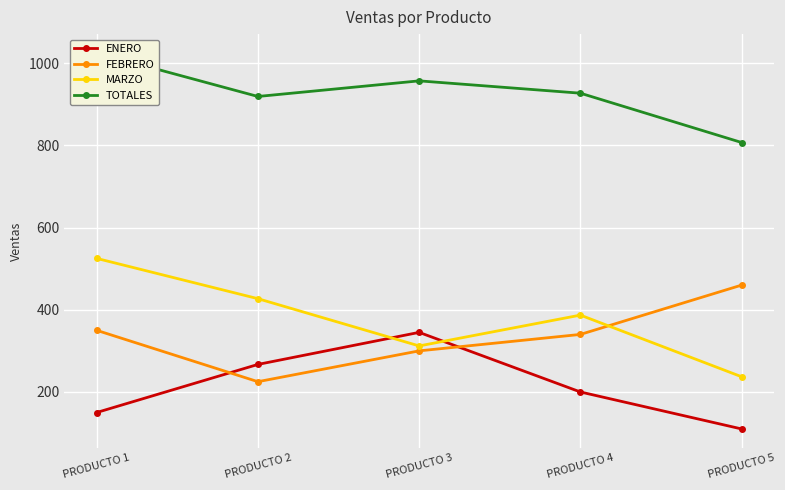

Which has a higher value, PRODUCTO 3 or PRODUCTO 2?

PRODUCTO 3